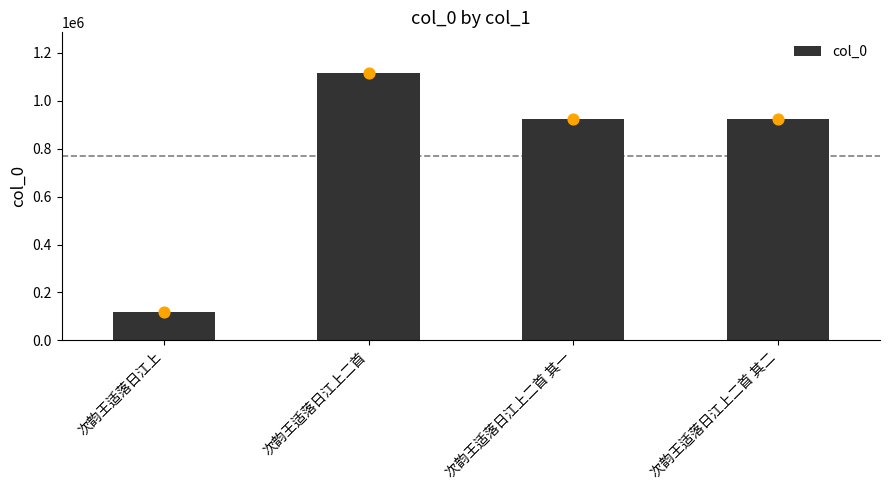

What is the change in value from 次韵王适落日江上二首 to 次韵王适落日江上二首 其一?

-192631